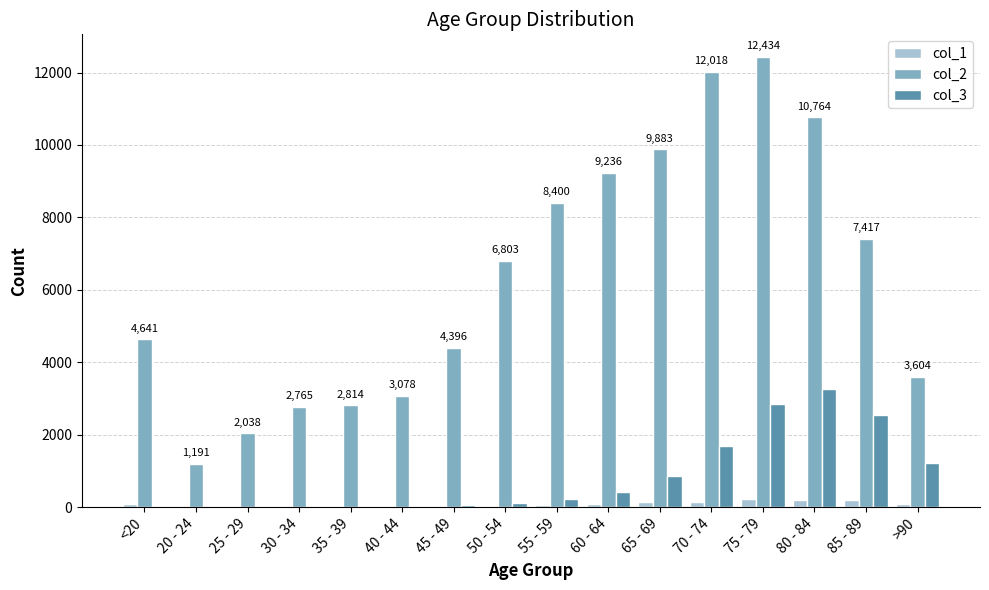

The value of col_2 at 30 - 34 is 2765. True or false?

True